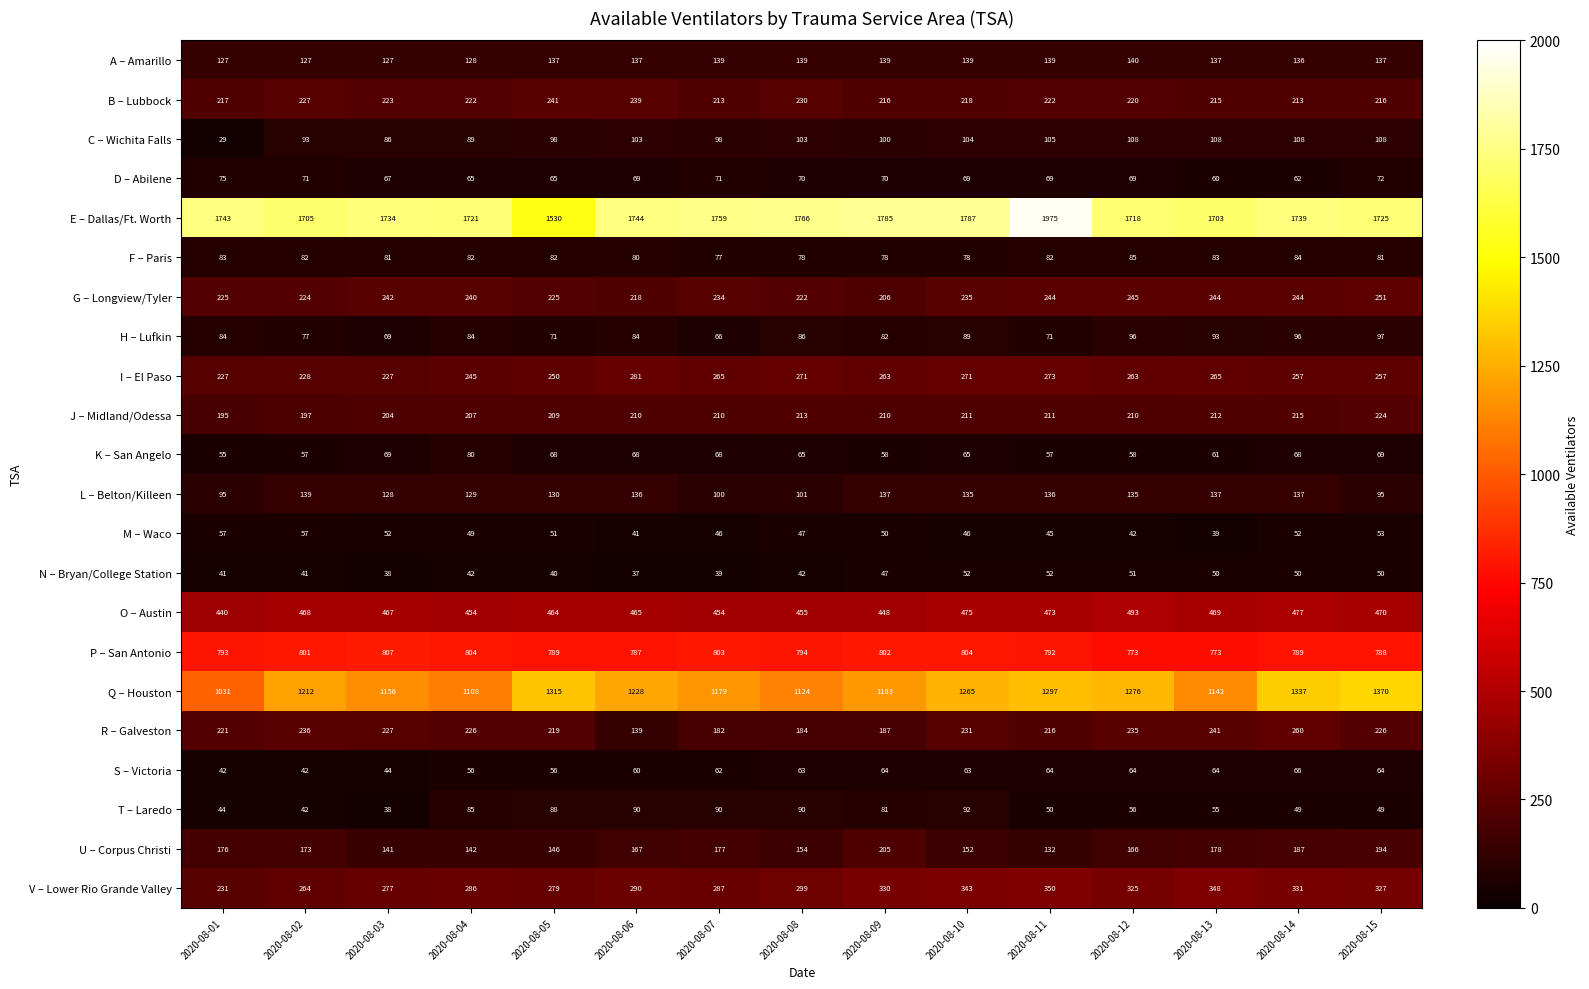

At which category is the sum across all series the highest?

2020-08-11